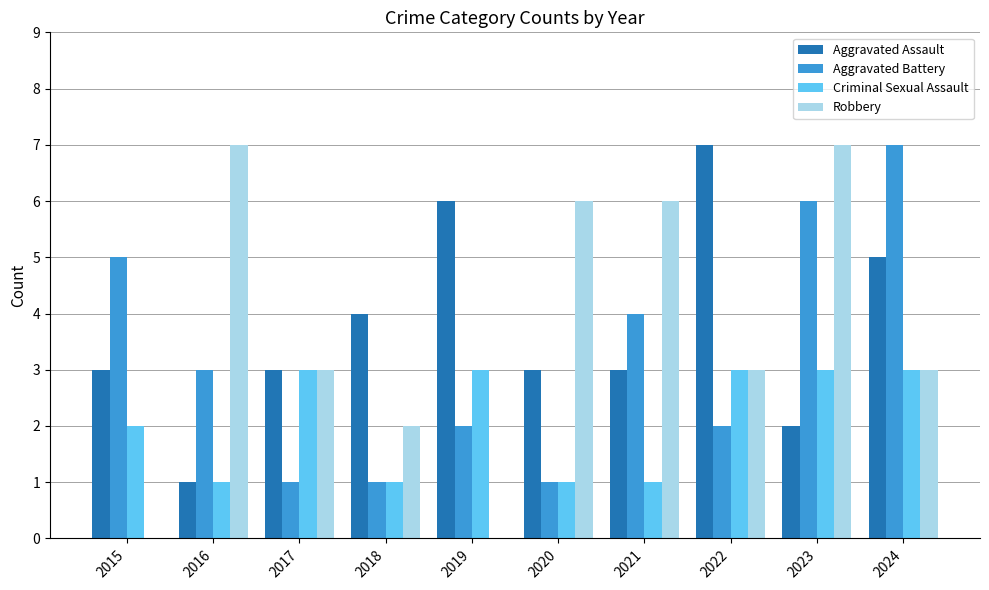

Reading left to right, what are all the values shown in this chart?

Aggravated Assault: 2015=3	2016=1	2017=3	2018=4	2019=6	2020=3	2021=3	2022=7	2023=2	2024=5
Aggravated Battery: 2015=5	2016=3	2017=1	2018=1	2019=2	2020=1	2021=4	2022=2	2023=6	2024=7
Criminal Sexual Assault: 2015=2	2016=1	2017=3	2018=1	2019=3	2020=1	2021=1	2022=3	2023=3	2024=3
Robbery: 2015=0	2016=7	2017=3	2018=2	2019=0	2020=6	2021=6	2022=3	2023=7	2024=3